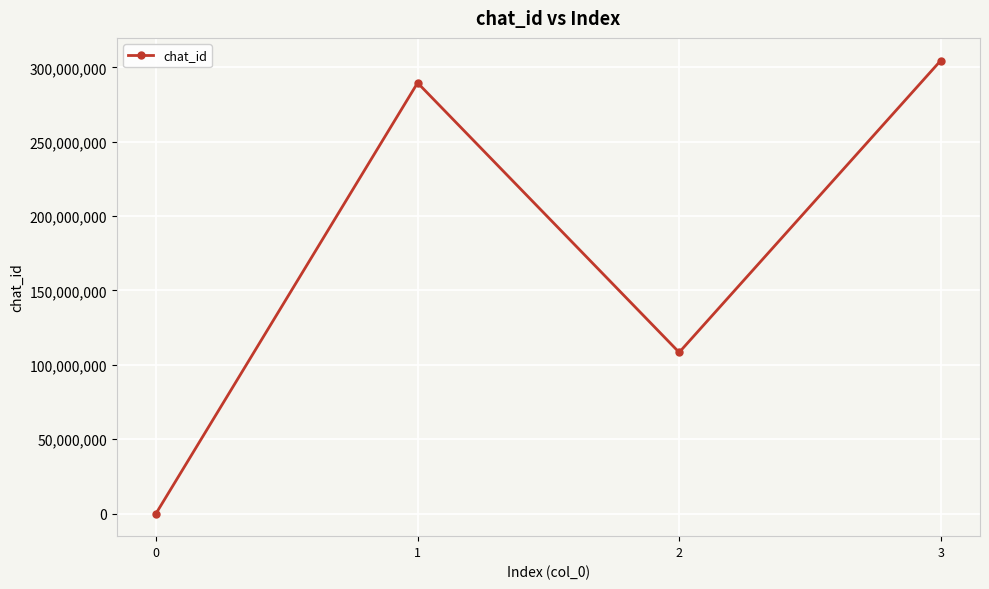

How many interior local peaks (higher than both neighbors) does the data have?

1